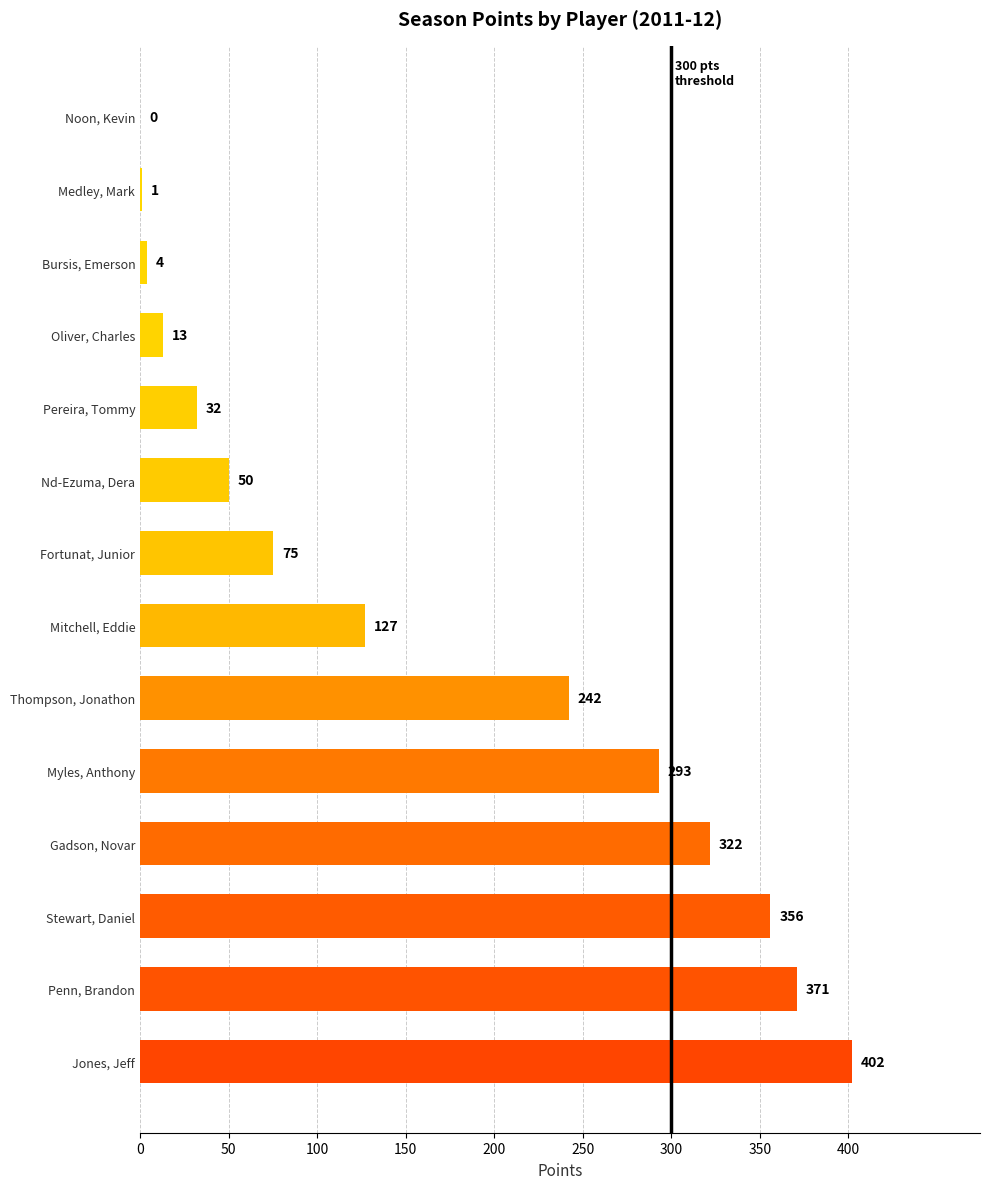

What is the change in value from Jones, Jeff to Stewart, Daniel?

-46